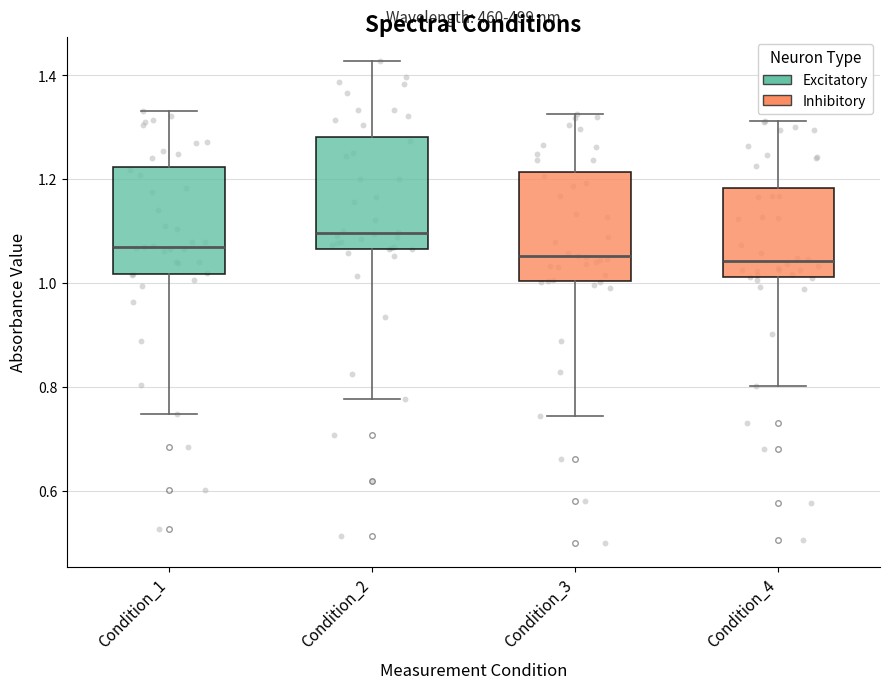

Reading left to right, transcribe this box plot: for each box, give where its median line is, the range the box spans, and where its two whiskers end, as read against the y-axis. The values are not printed on the chart, so give them approximately, as read against the axis.

Condition_1: median 1.06, box 1.02 to 1.22, whiskers 0.74 to 1.34
Condition_2: median 1.10, box 1.06 to 1.28, whiskers 0.78 to 1.42
Condition_3: median 1.06, box 1.00 to 1.22, whiskers 0.74 to 1.32
Condition_4: median 1.04, box 1.02 to 1.18, whiskers 0.80 to 1.32